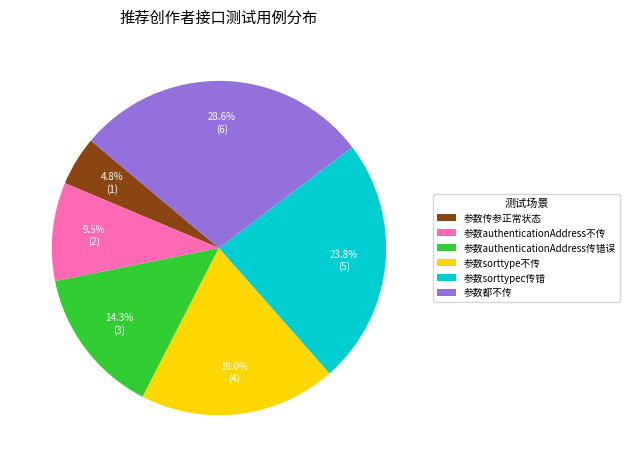

What is the ratio of the value at 参数sorttype不传 to the value at 参数authenticationAddress传错误?

1.3